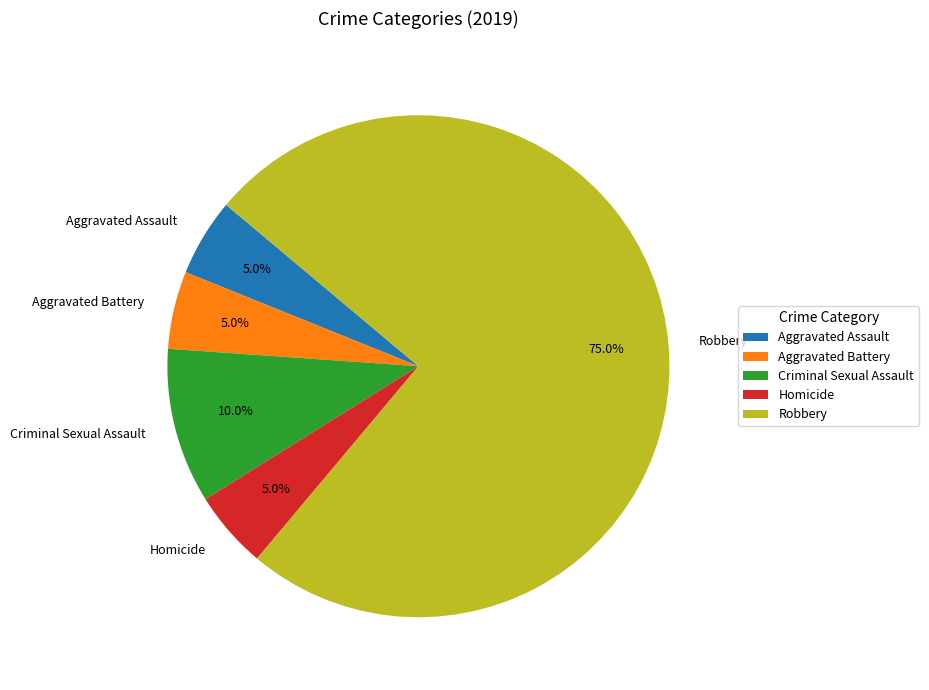

Which category accounts for the majority?

Robbery